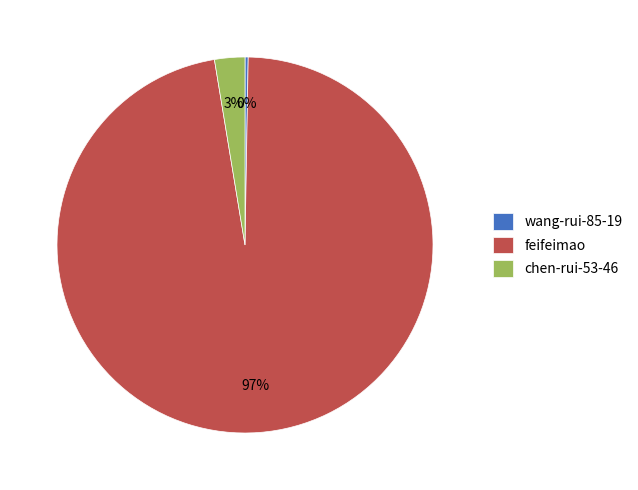

Which slice is the largest?

feifeimao